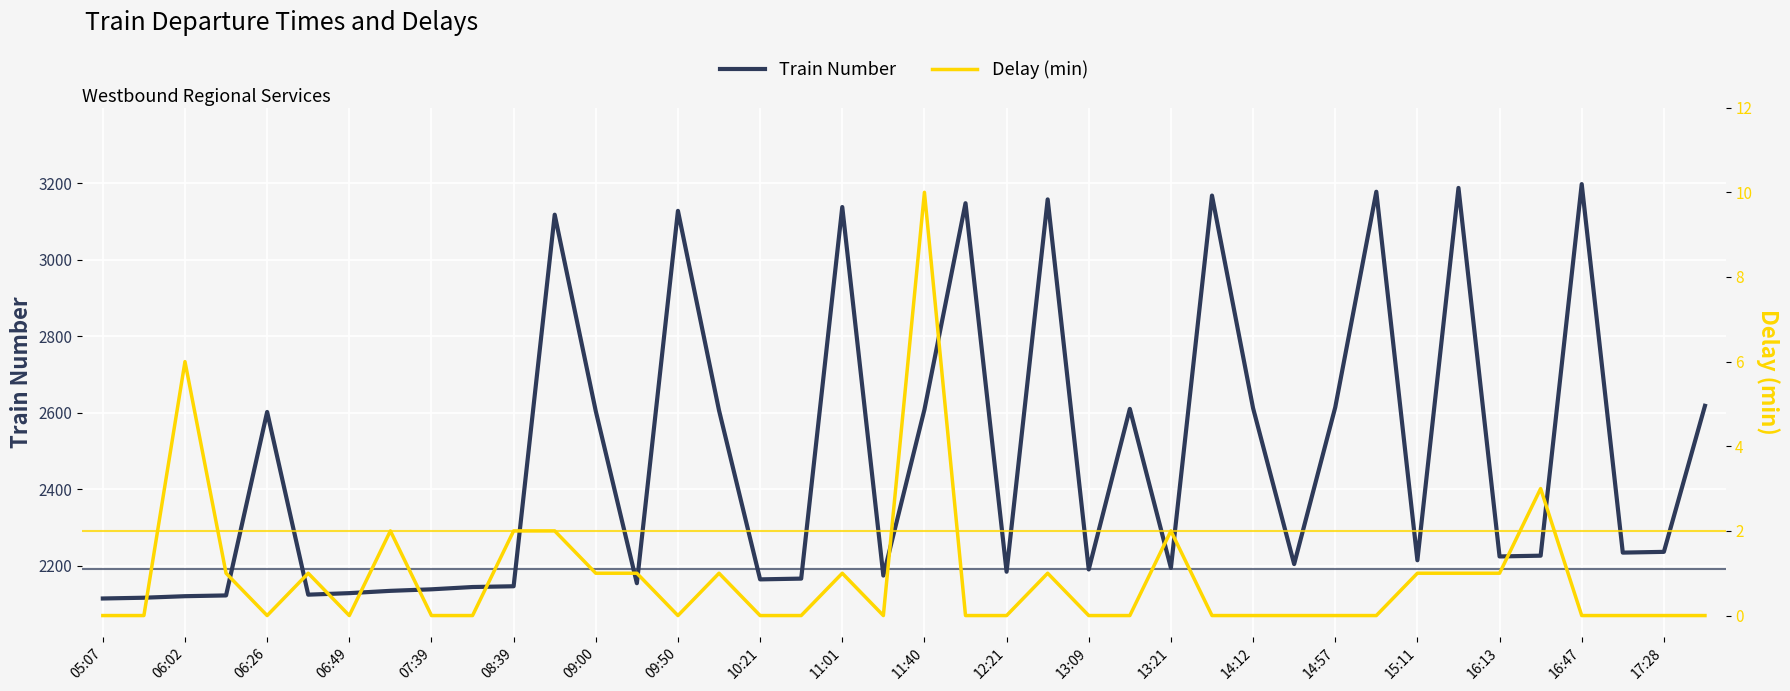

The value of Train Number at 09:00 is 1731. True or false?

False